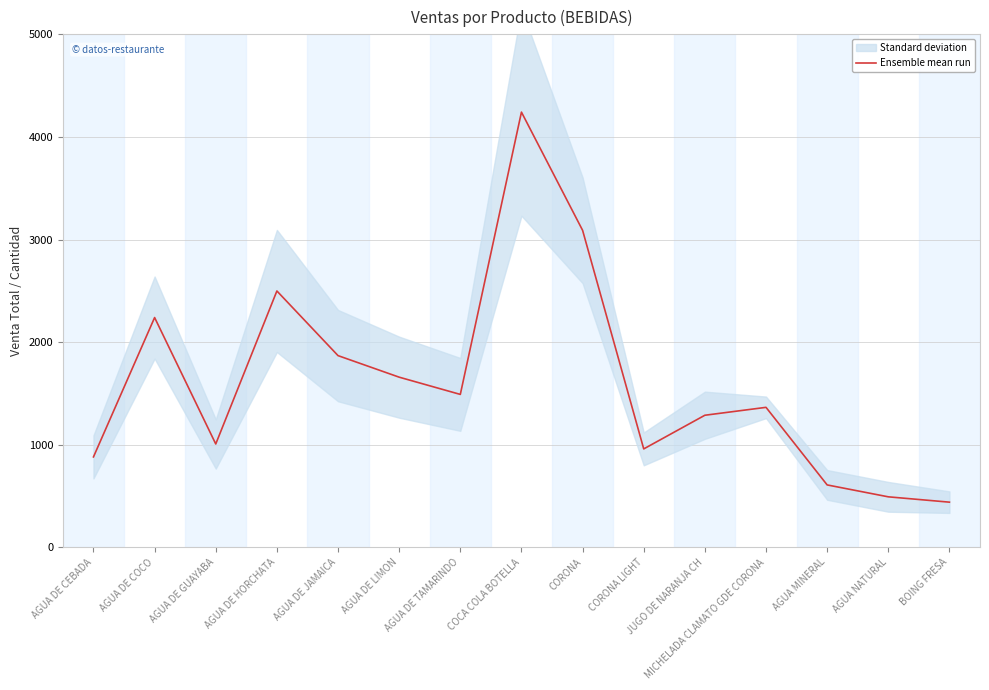

The chart shows a value of 1659 at AGUA DE LIMON. True or false?

True